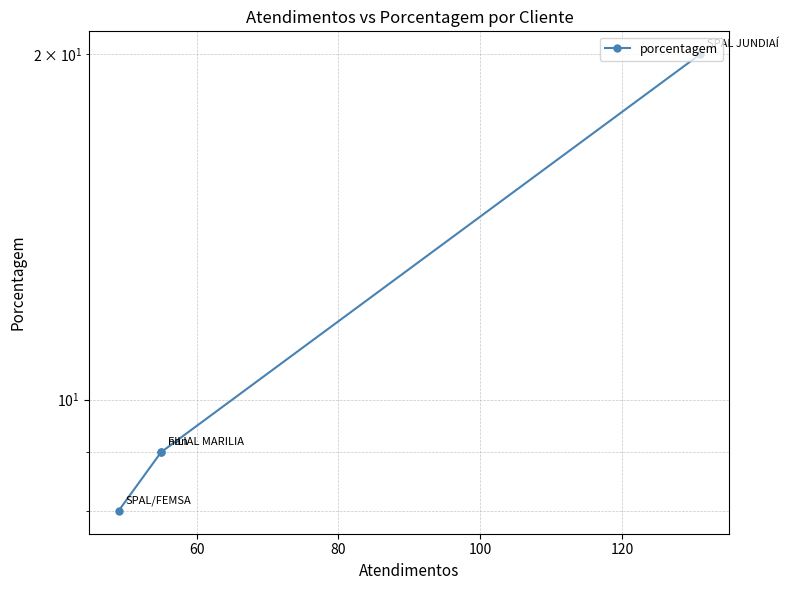

What is the average value?

12